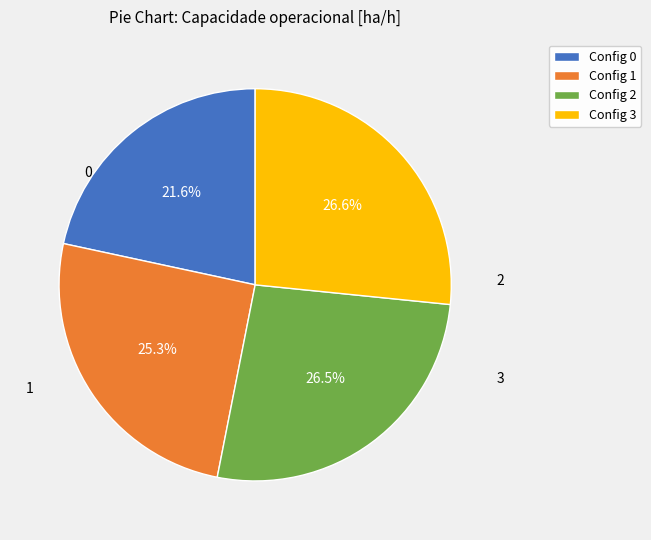

How many slices are in this pie chart?

4